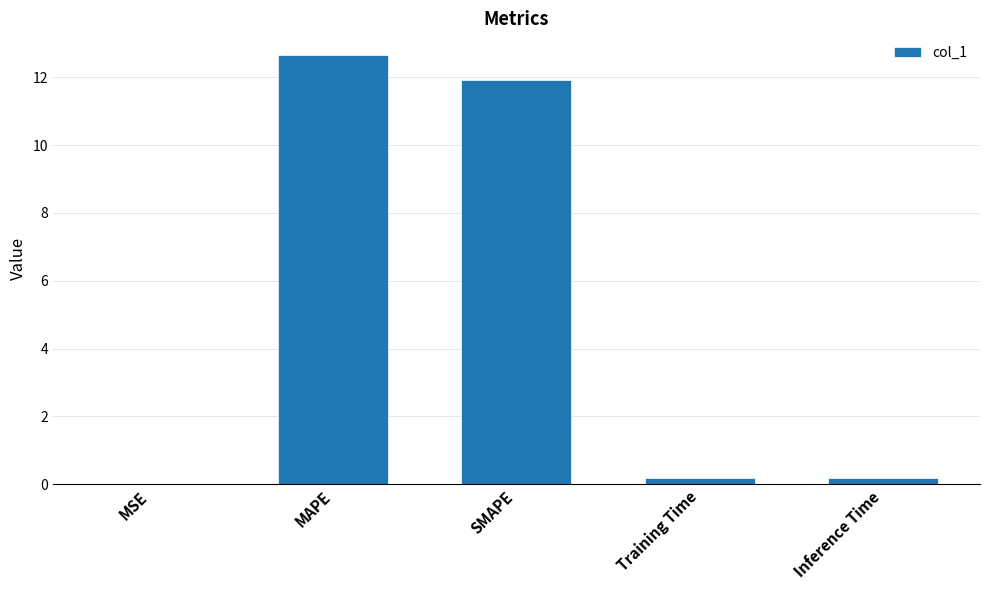

What is the greatest value displayed?

12.7